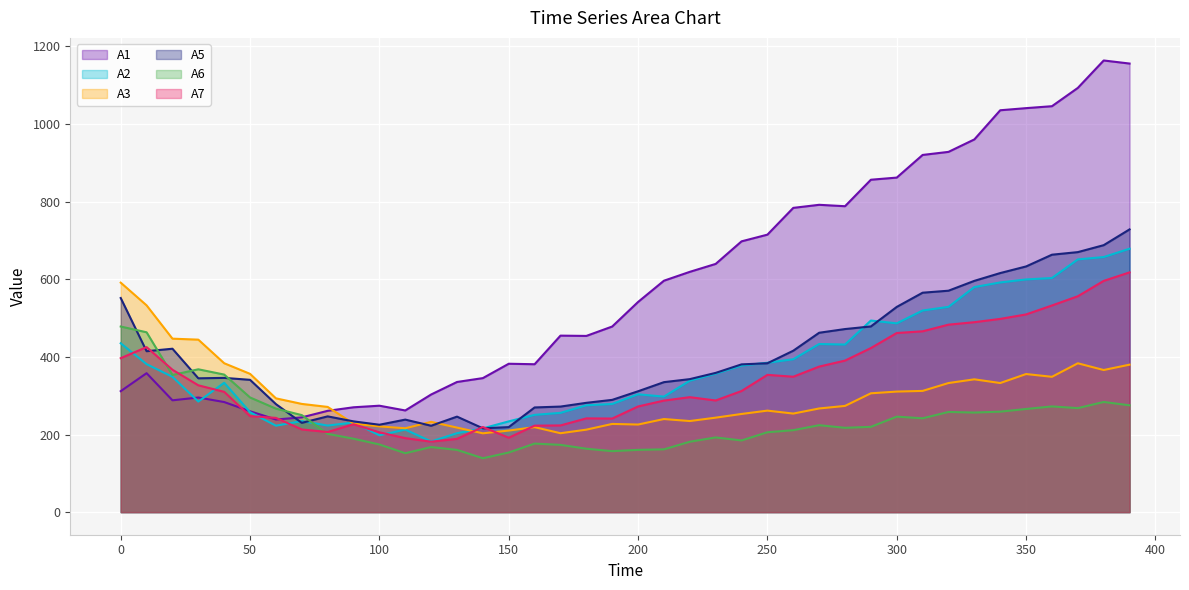

At which label does A7 reach its minimum?

120